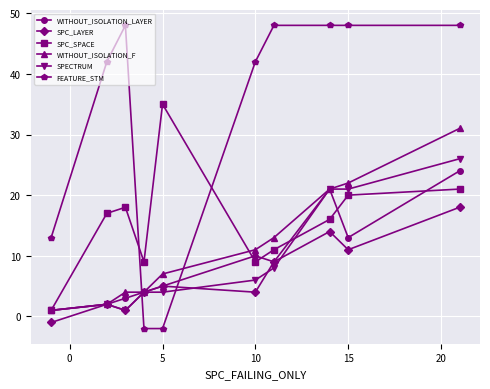

What is the difference between the second highest and second lowest values in the FEATURE_STM series?

50